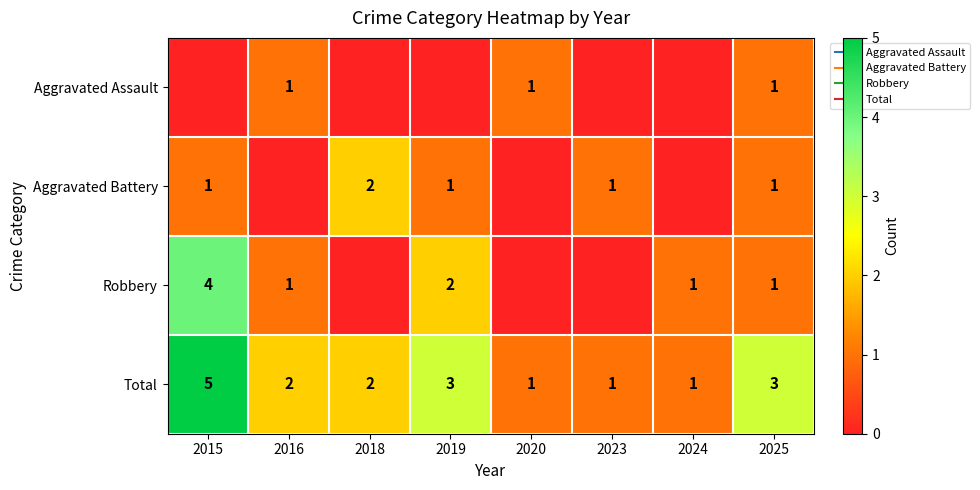

Is it true that Aggravated Assault equals 0 at 2018?

True